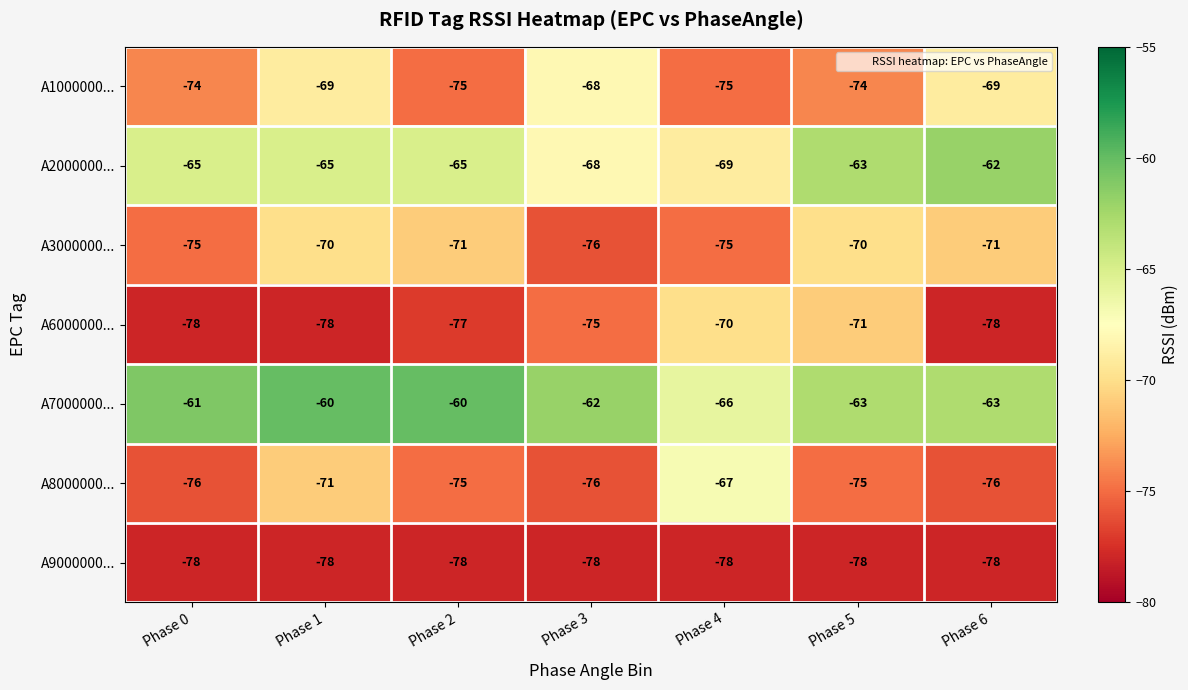

How many distinct data groups are displayed?

7